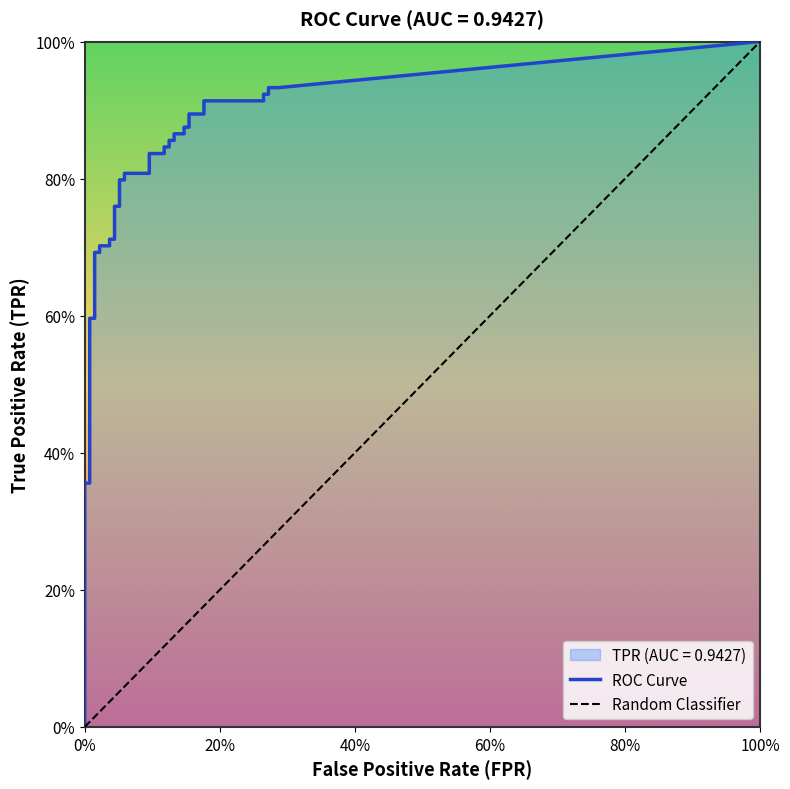

Which has a higher value, 28 or 3?

28